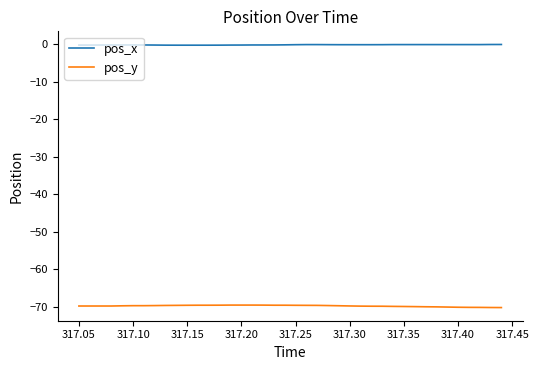

Which series has the largest total across all categories?

pos_x